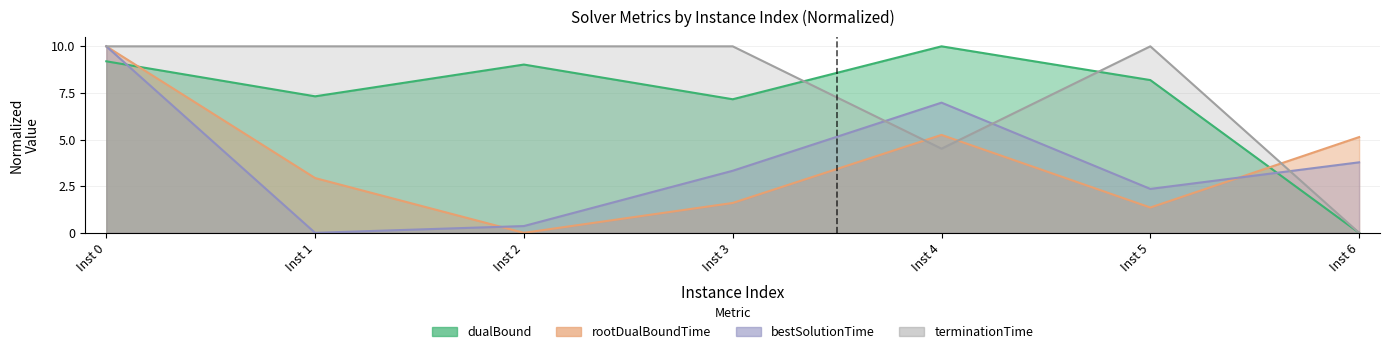

How many times do rootDualBoundTime and terminationTime cross each other?

3